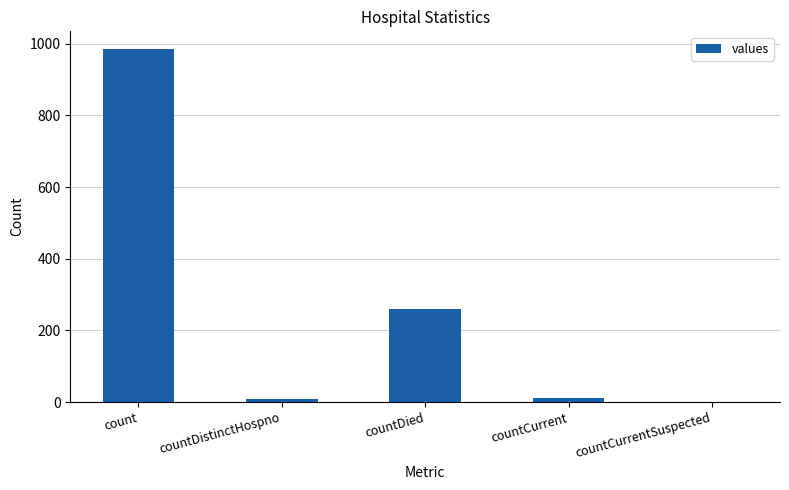

Are the bars horizontal?

No